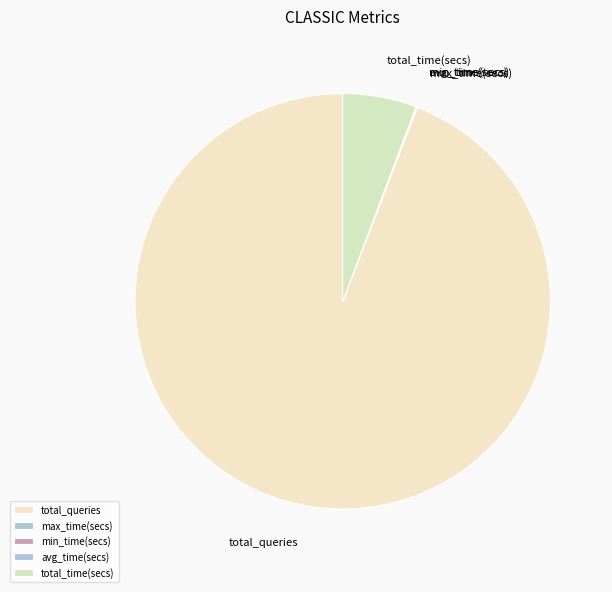

What is the largest slice in the pie chart?

total_queries